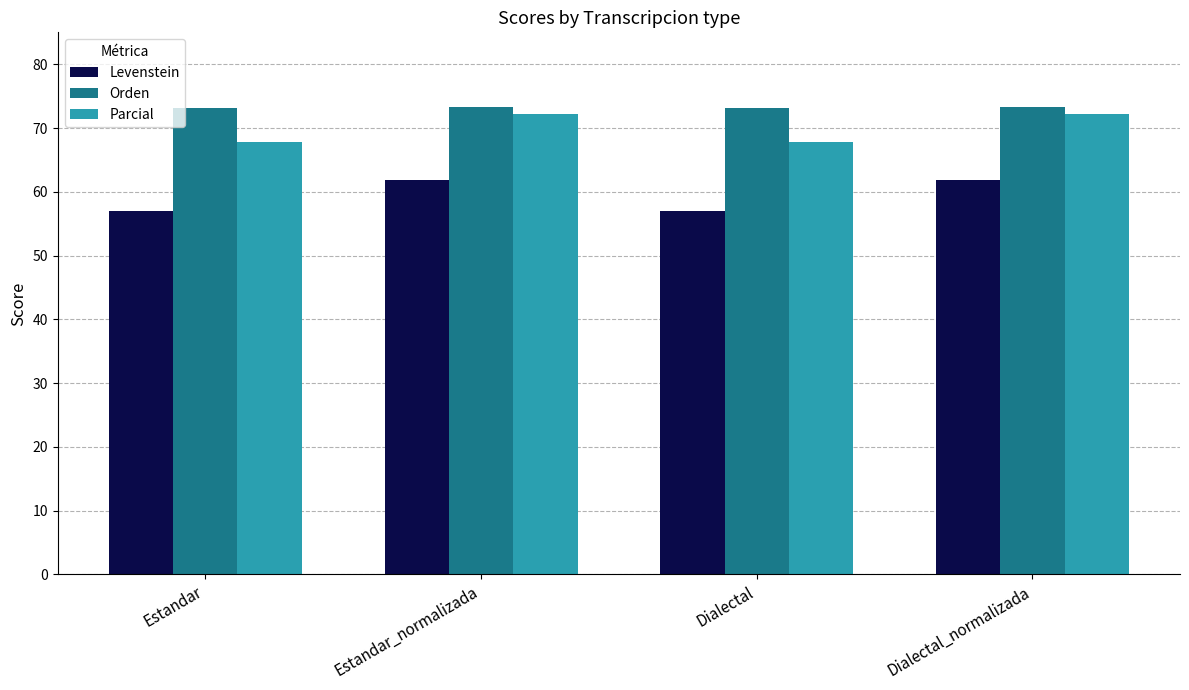

What is the average value of the Levenstein series?

59.4